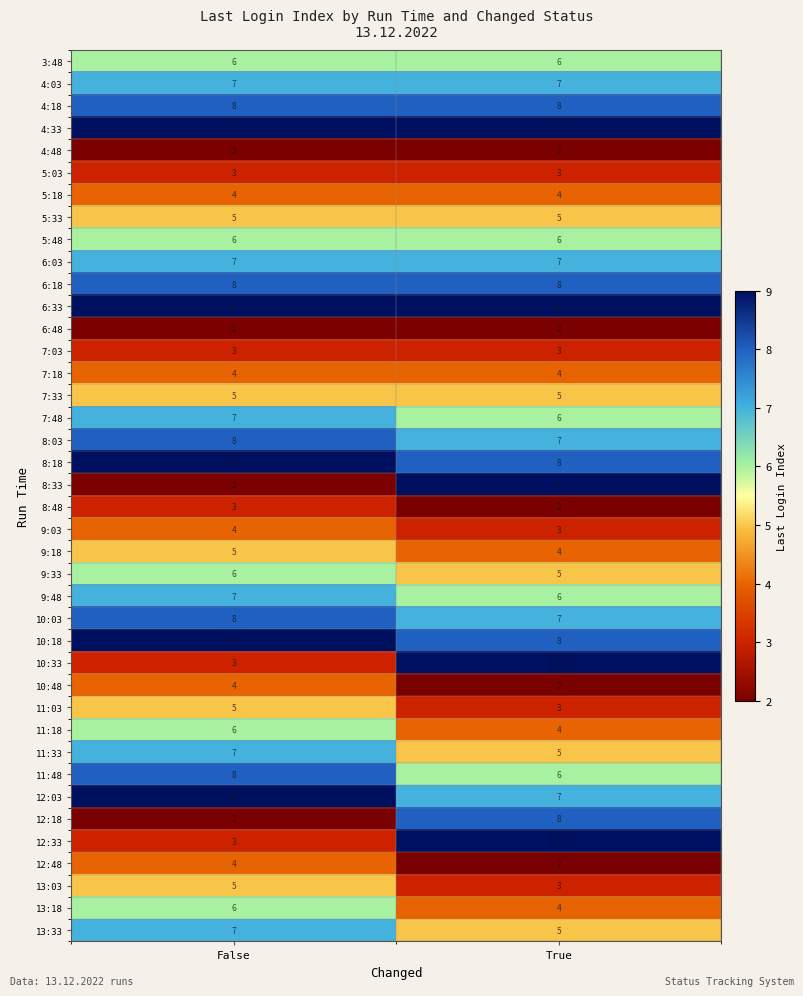

What is the approximate value of 3:48 at False?

6